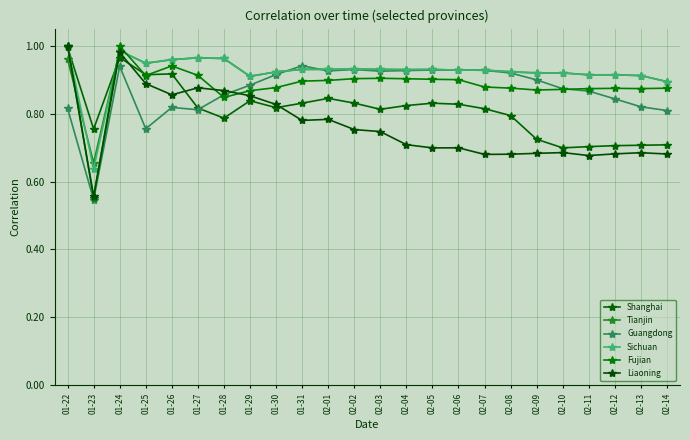

What is the spread (max minus min) of values at 01-23?

0.2